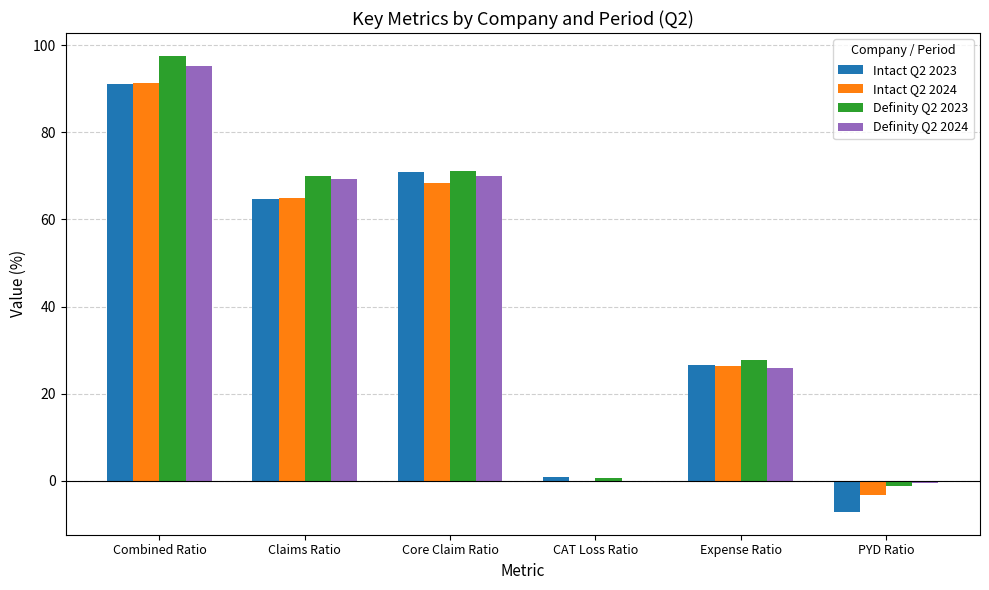

Which label corresponds to the largest value in the chart?

Combined Ratio